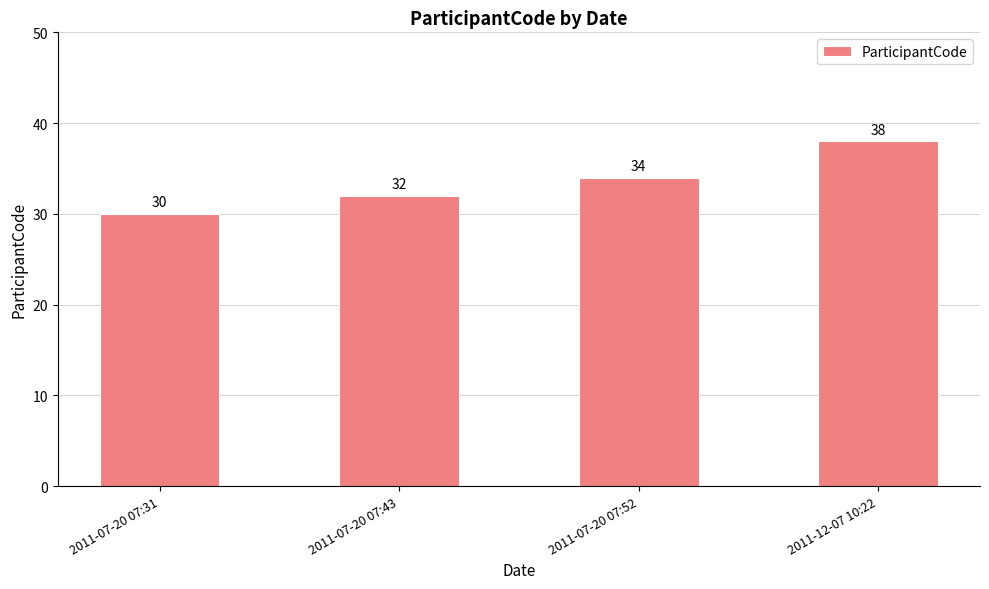

What is the minimum value shown in the chart?

30